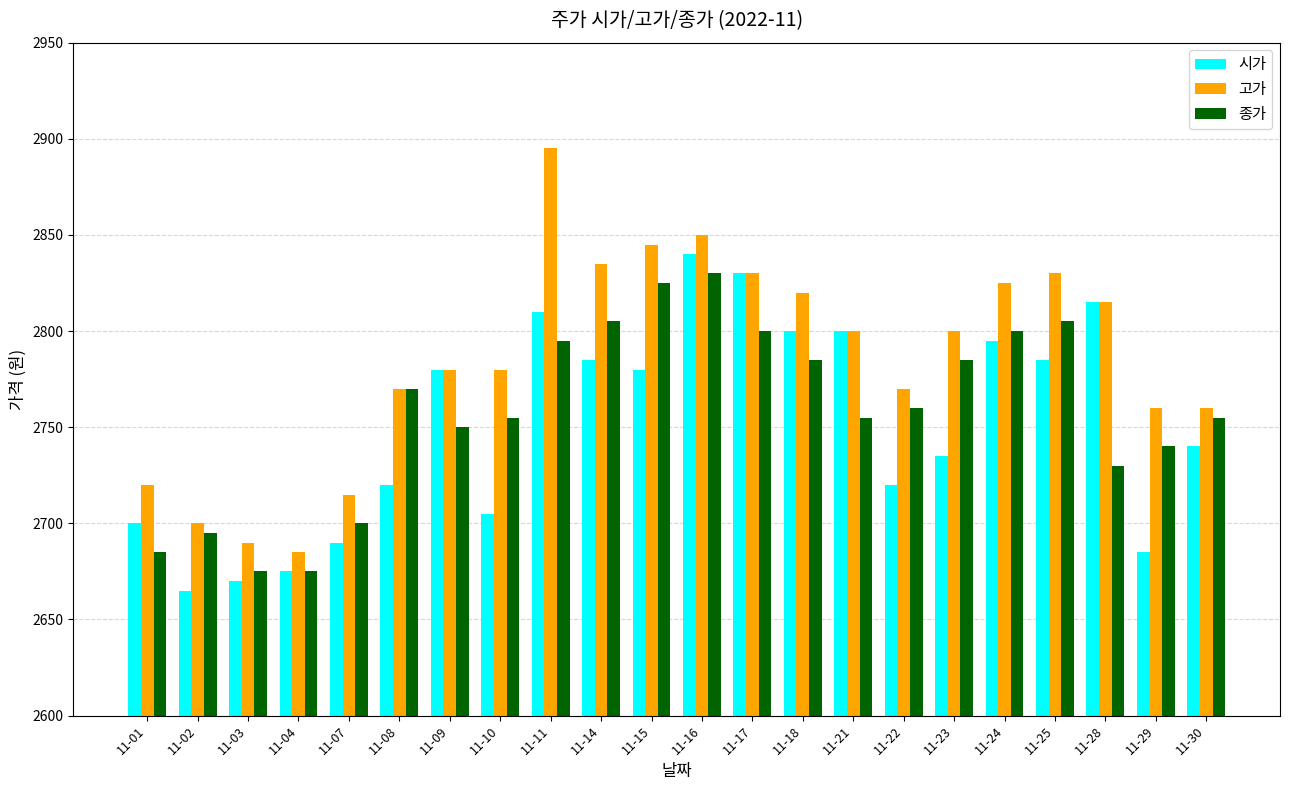

What is the maximum value shown in the chart?

2895